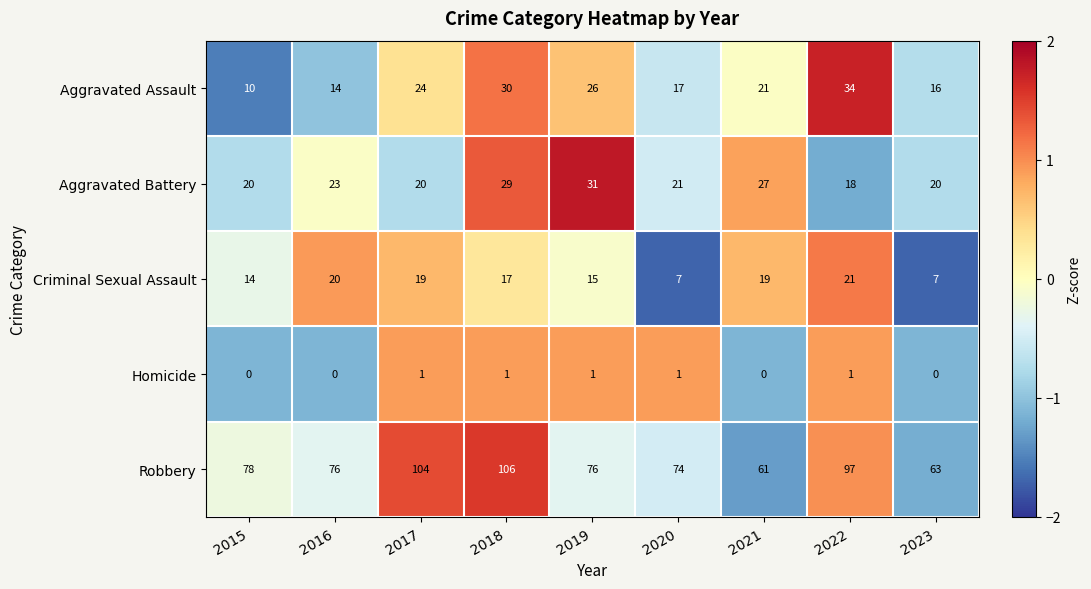

How many categories are shown in the chart?

9